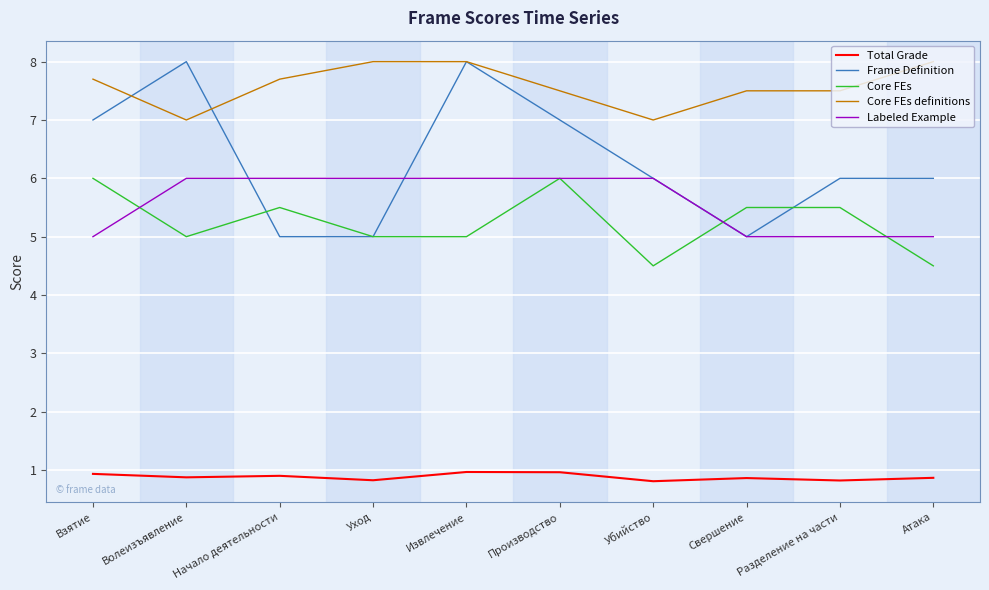

True or false: Total Grade and Core FEs intersect in this chart.

False